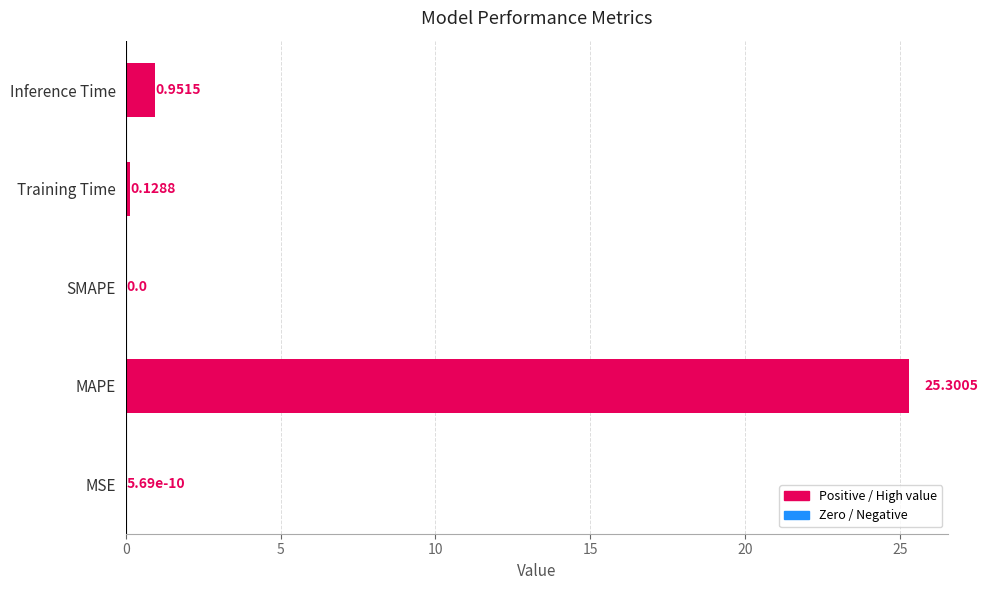

What is the greatest value displayed?

25.3